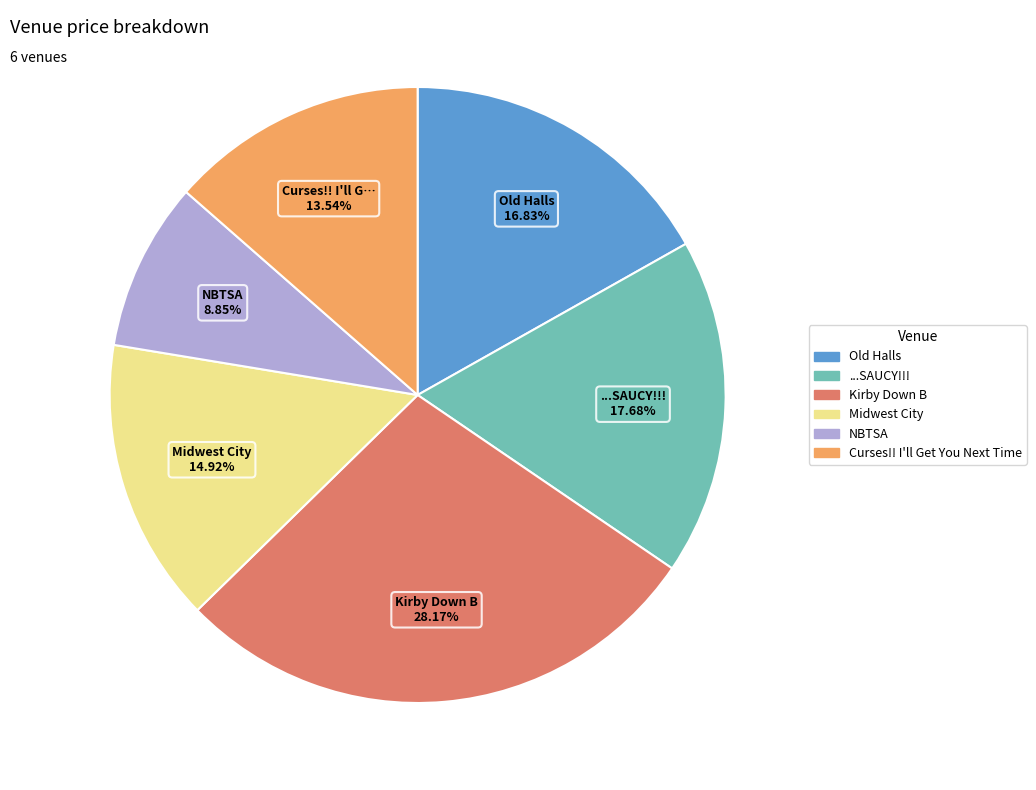

Which has a higher value, Curses!! I'll Get You Next Time or ...SAUCY!!!?

...SAUCY!!!